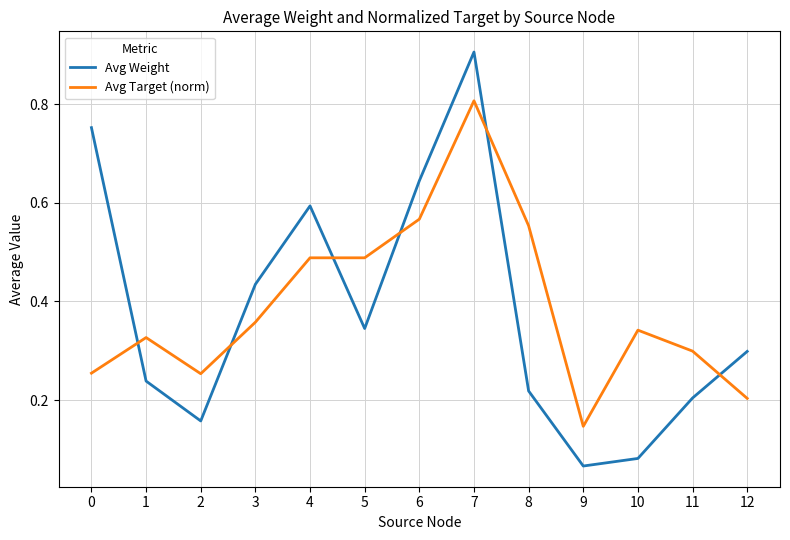

True or false: Avg Weight has more than 1 interior local peaks.

True